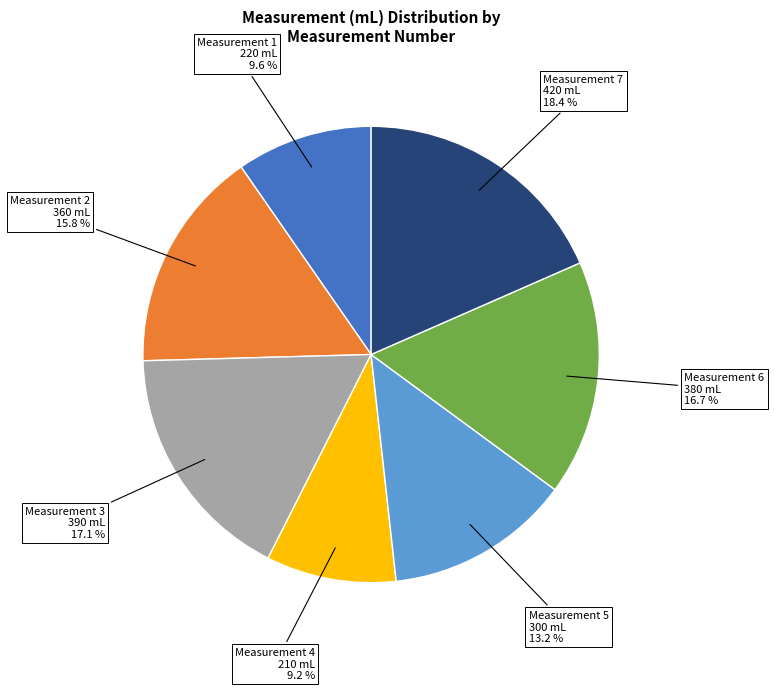

Is there a majority slice in this chart?

No